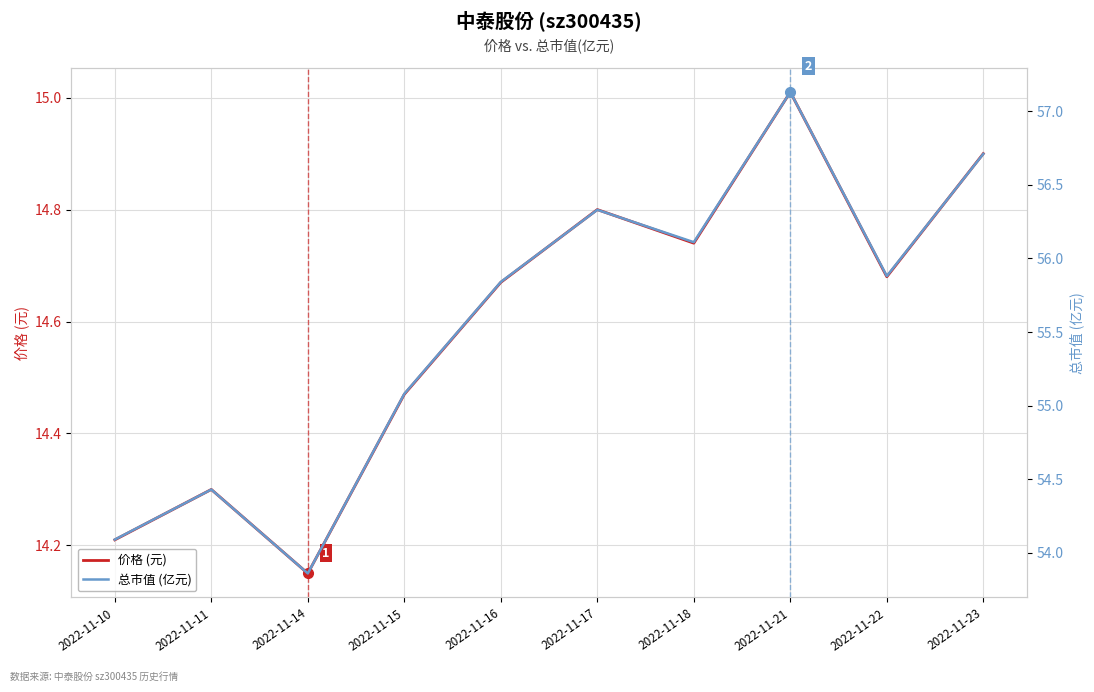

What is the difference between the highest and lowest values at 2022-11-21?

42.1